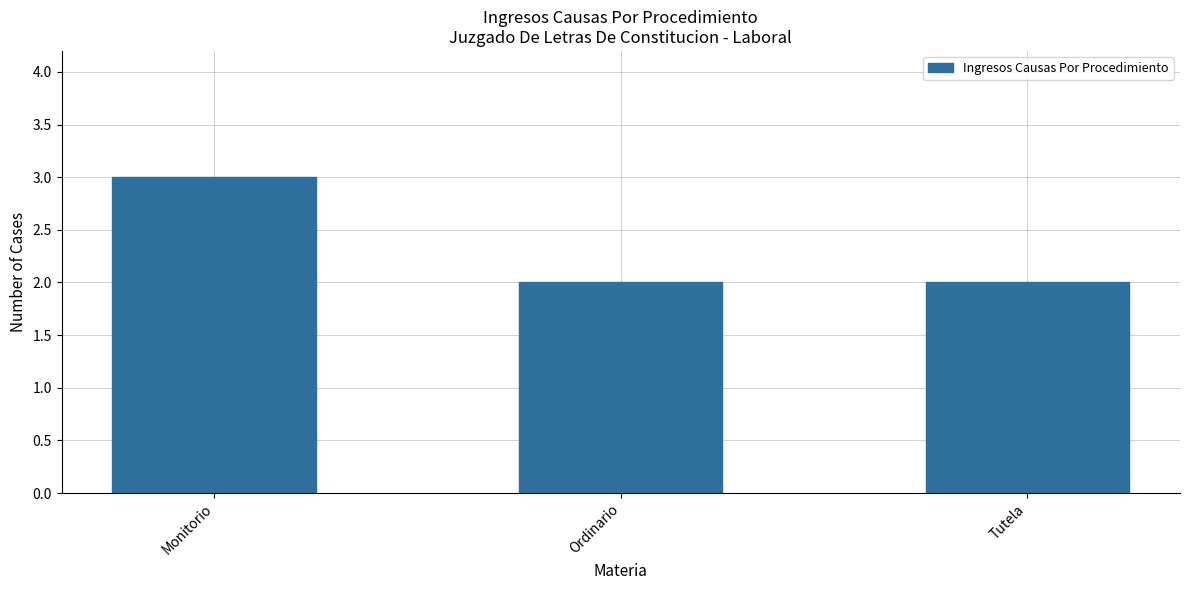

The chart shows a value of 1 at Ordinario. True or false?

False